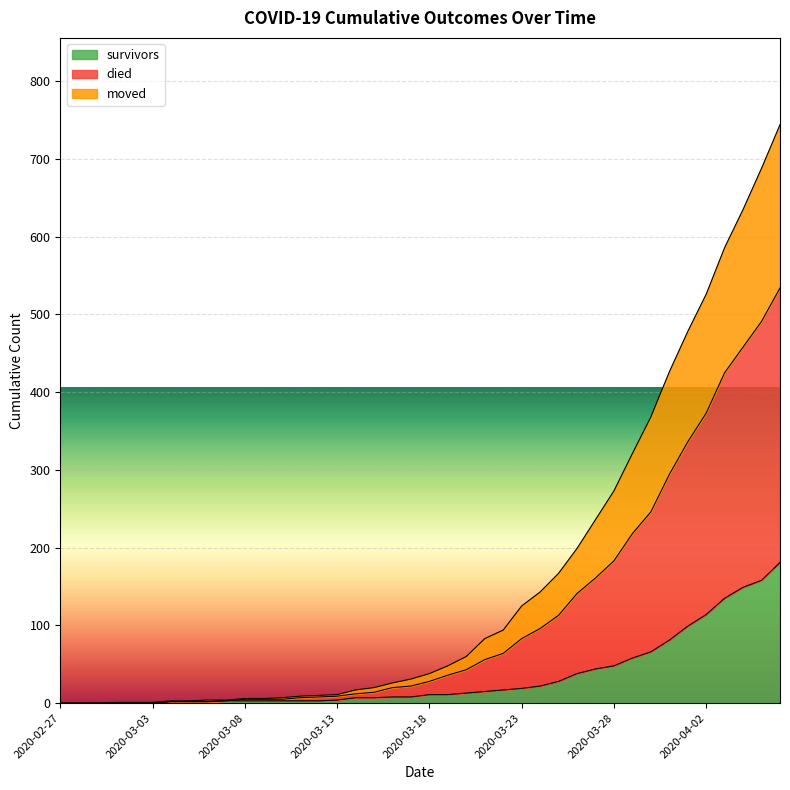

Does the chart display data point markers on the line(s)?

No